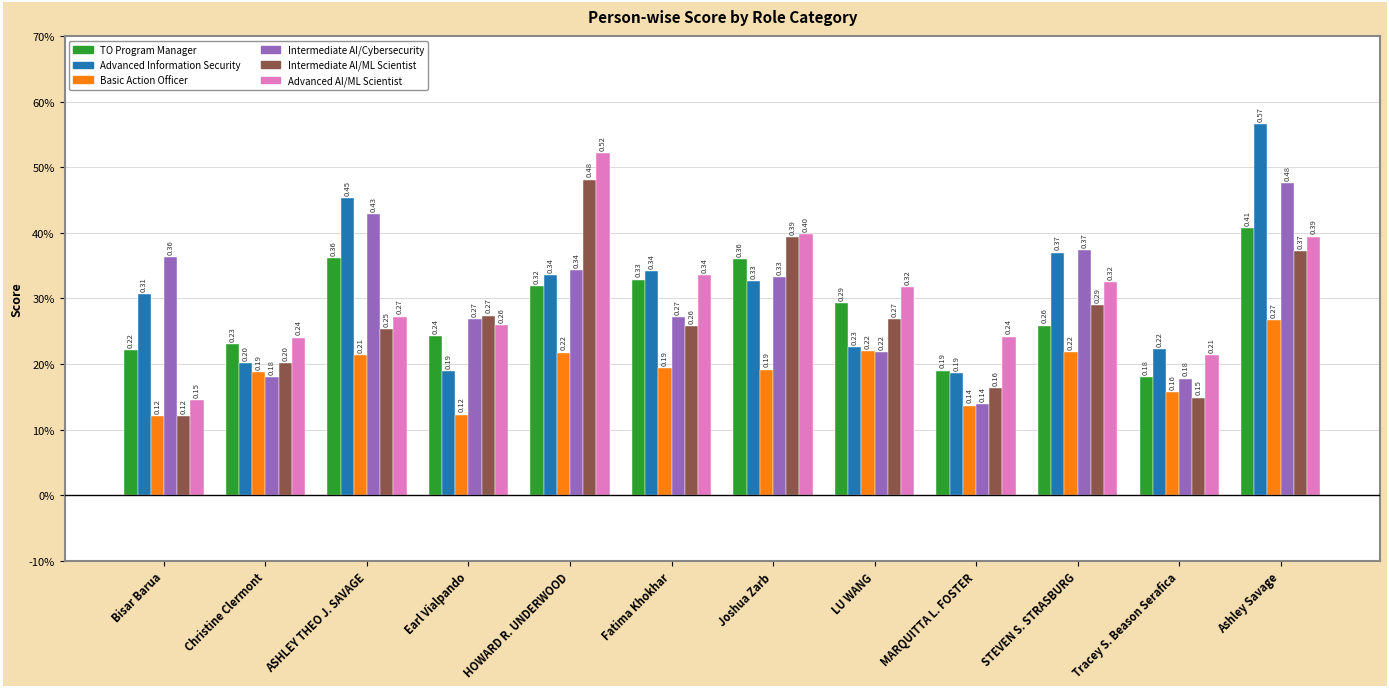

Which has a higher value, MARQUITTA L. FOSTER or Tracey S. Beason Serafica?

MARQUITTA L. FOSTER